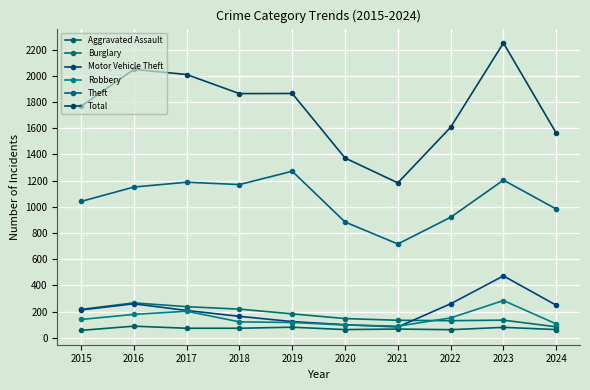

How many data points does each series have?

10